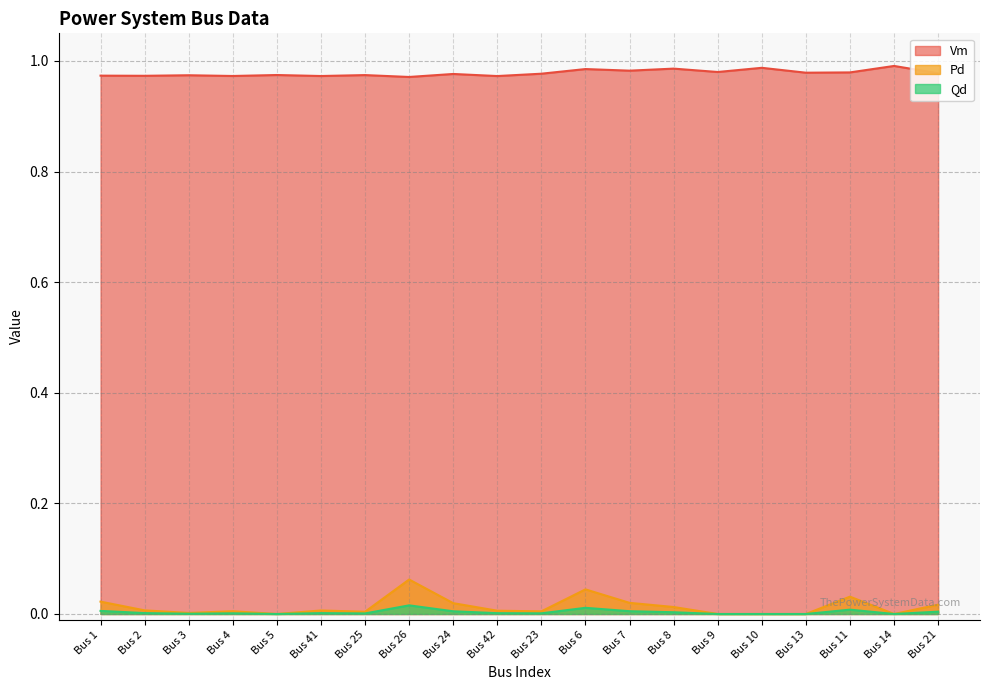

Which label corresponds to the smallest value in the chart?

Bus 5